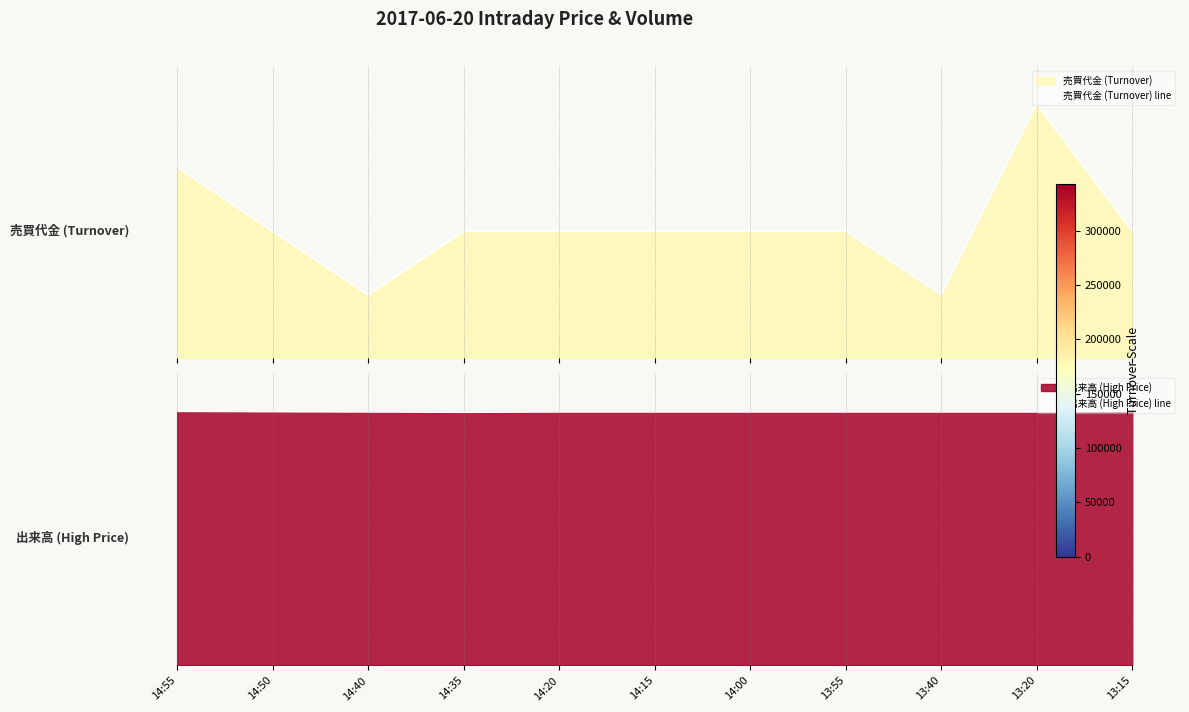

How many interior local valleys does the 売買代金 (Turnover) line series have?

3